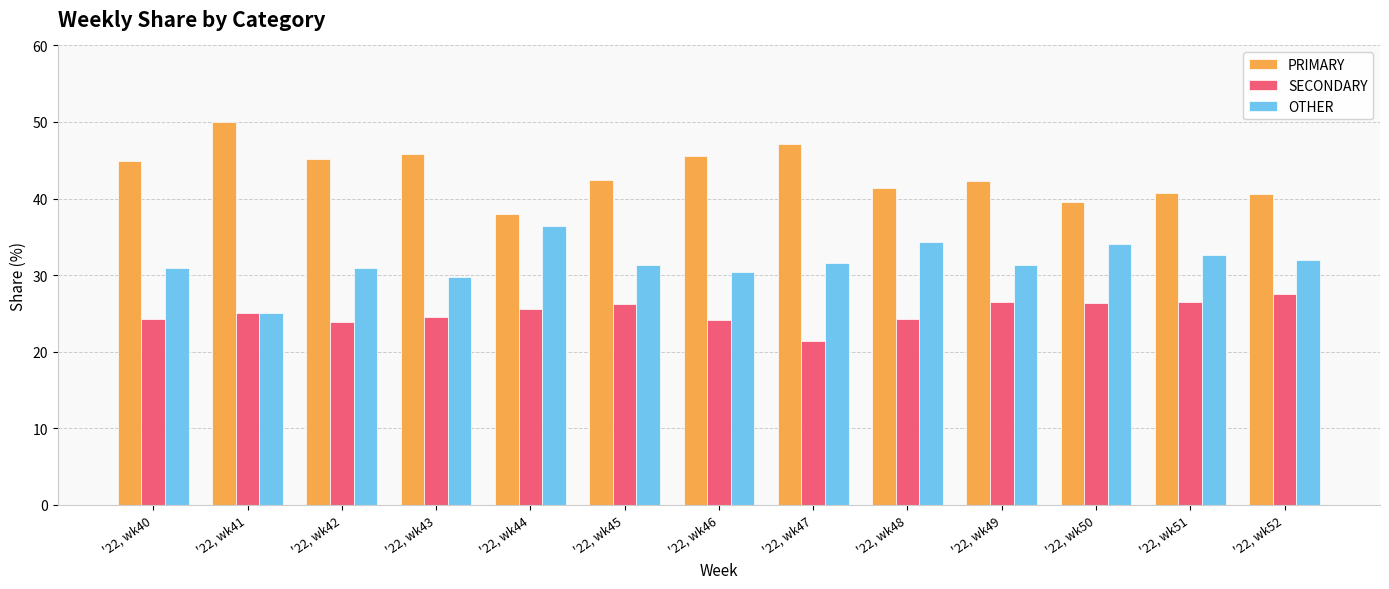

What is the minimum value for OTHER?

25.0